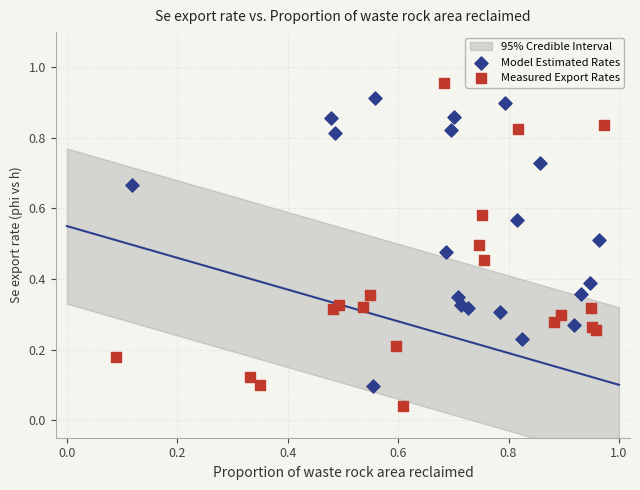

Which series reaches the minimum Y coordinate?

Measured Export Rates